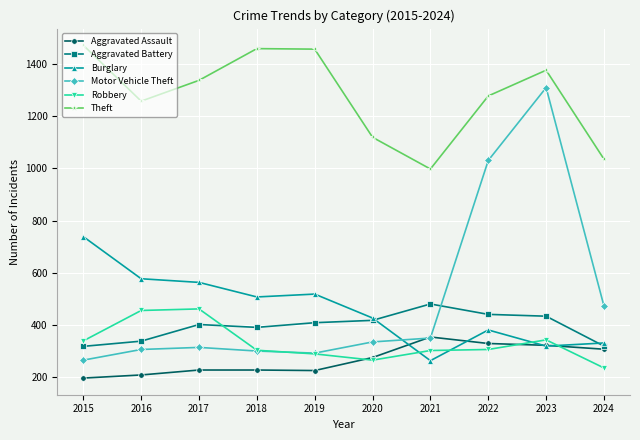

What value does the Burglary series have at 2018?

506